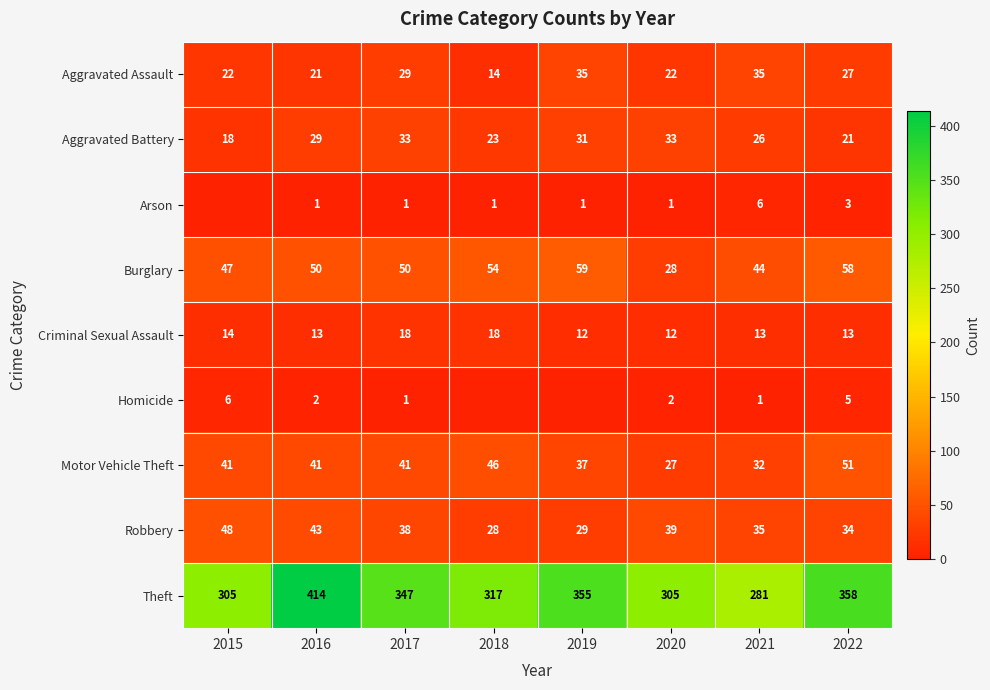

Which series changed the most between 2016 and 2022?

Theft